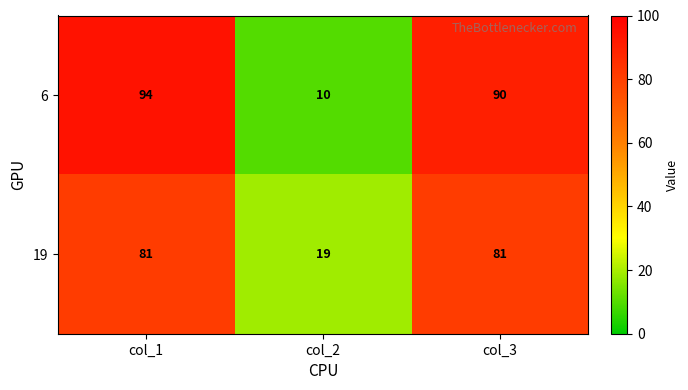

How many values in the 19 series are below 81?

1